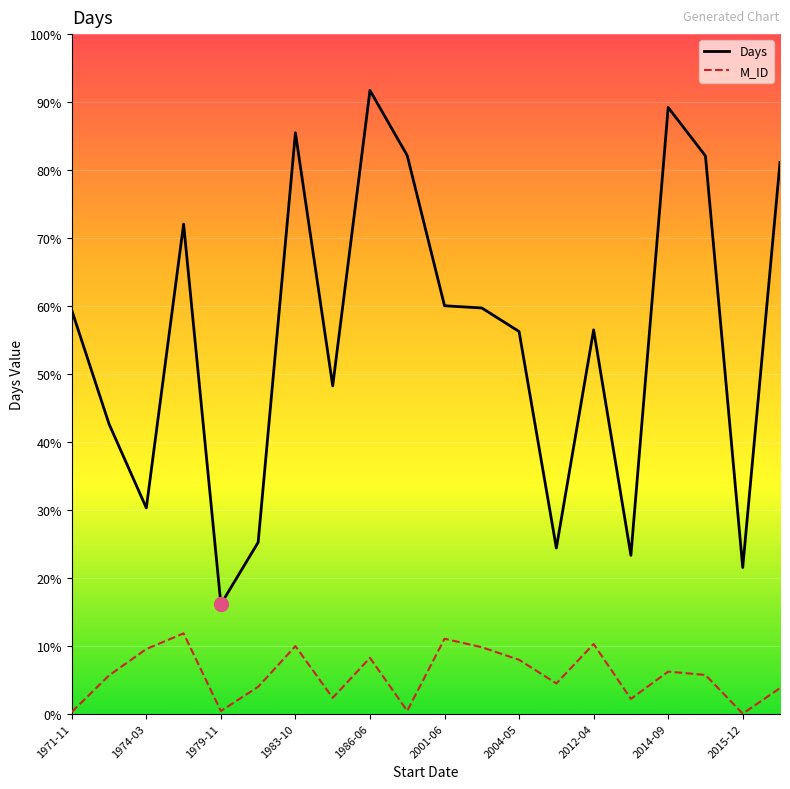

At which category is the sum across all series the highest?

1986-06